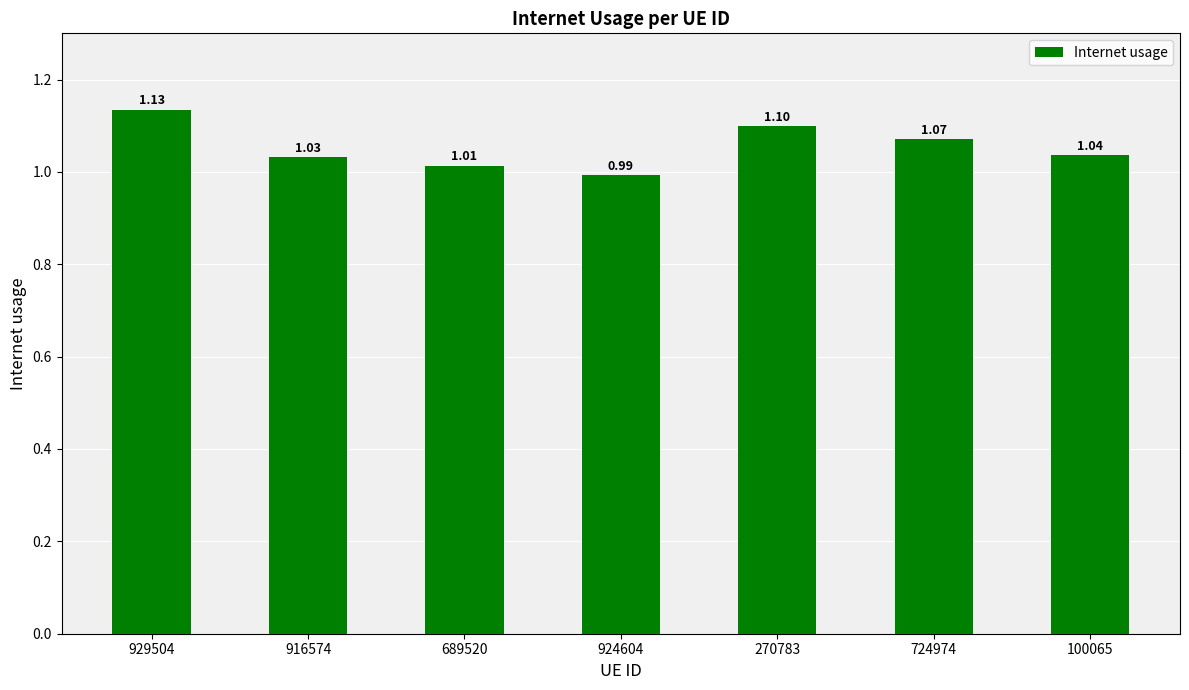

Which label corresponds to the largest value in the chart?

929504